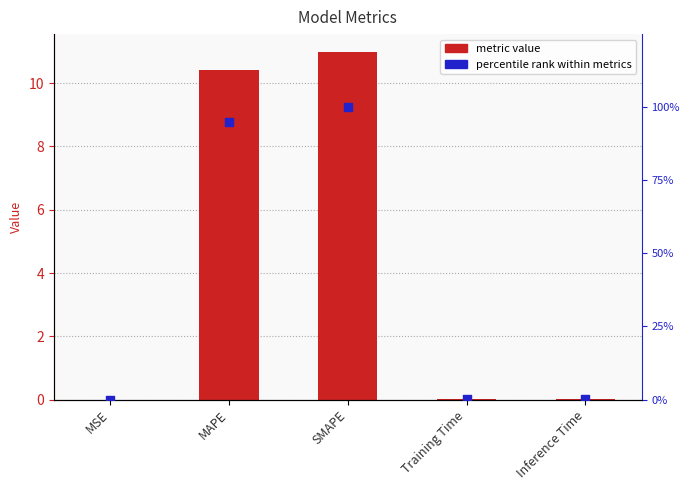

Which series contains the highest Y value?

percentile rank